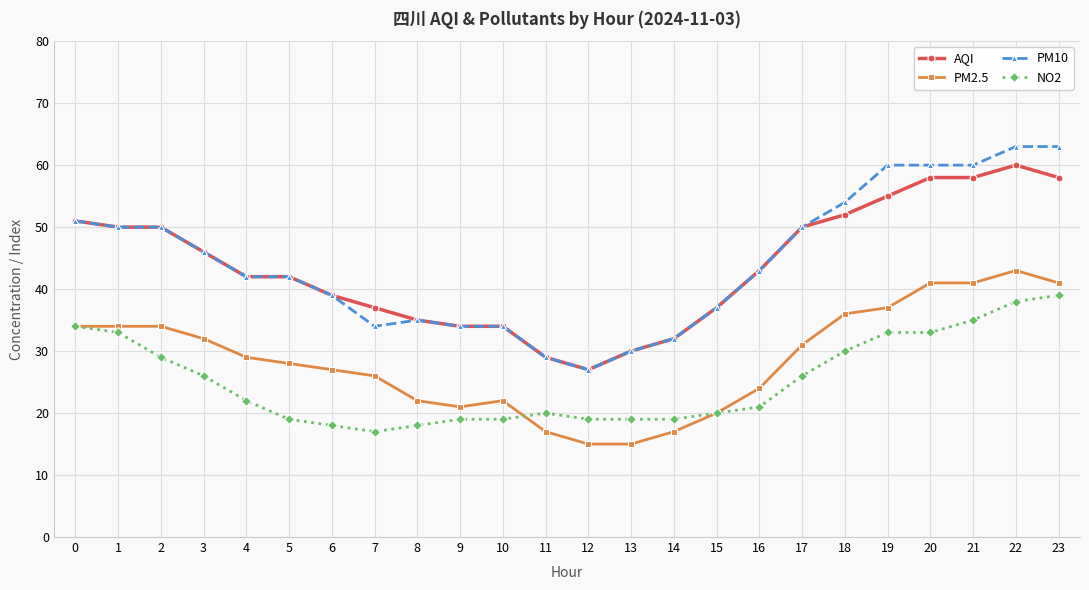

What is the value of the NO2 point at the 19th from the left?

30